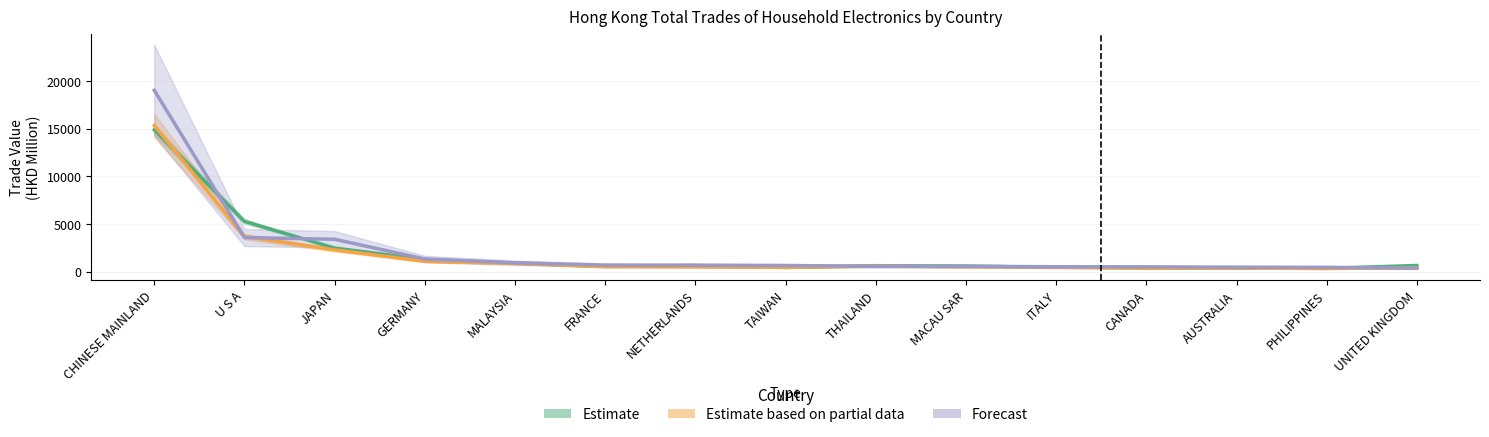

The value of Estimate at MALAYSIA is 574.1. True or false?

False